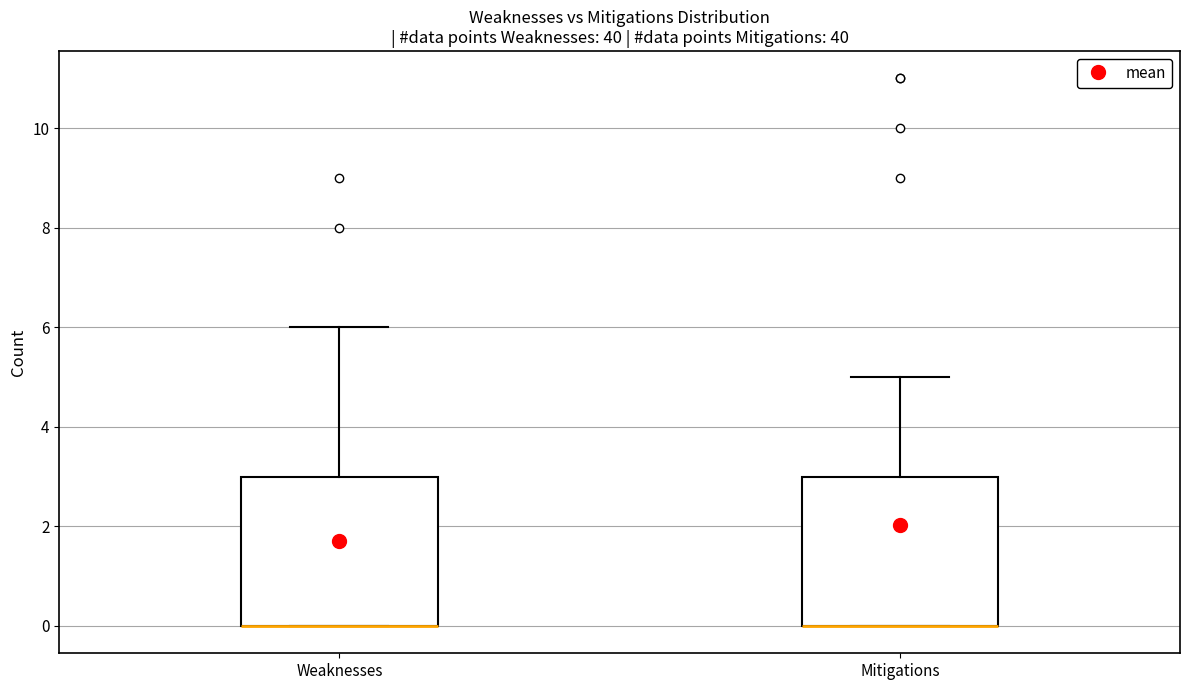

Reading left to right, transcribe this box plot: for each box, give where its median line is, the range the box spans, and where its two whiskers end, as read against the y-axis. The values are not printed on the chart, so give them approximately, as read against the axis.

Weaknesses: median 0 (drawn on the box's lower edge), box 0 to 3, whiskers 0 to 6
Mitigations: median 0 (drawn on the box's lower edge), box 0 to 3, whiskers 0 to 5